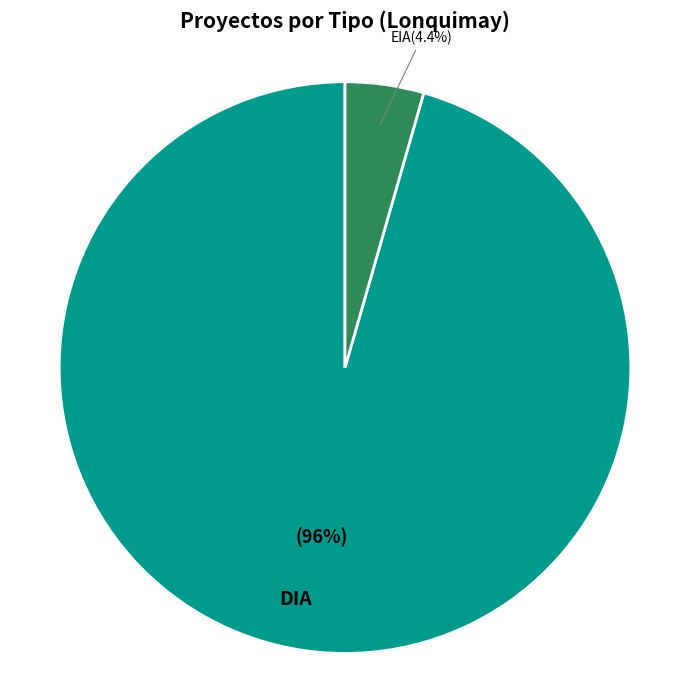

What is the total percentage of DIA and EIA?

100.0%